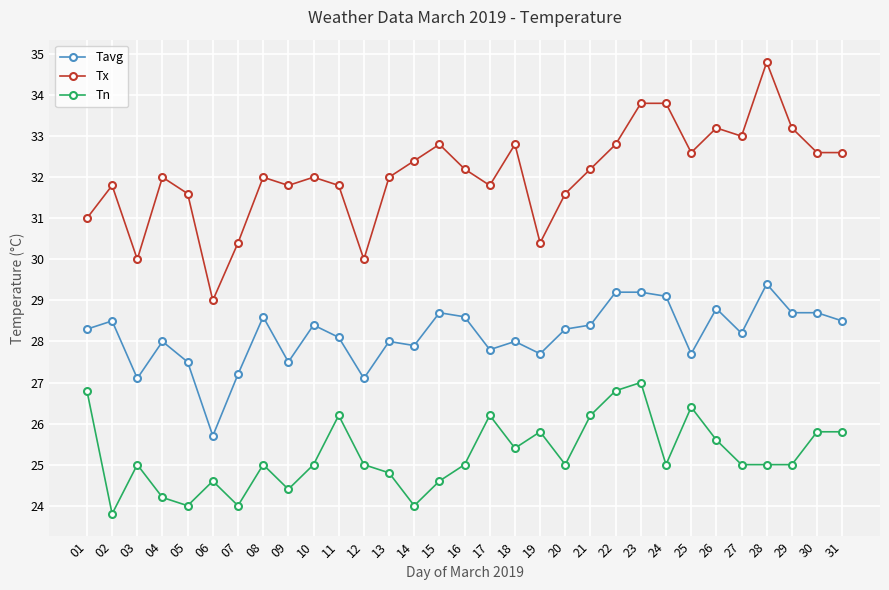

What is the difference between the second highest and second lowest values in the Tx series?

3.8